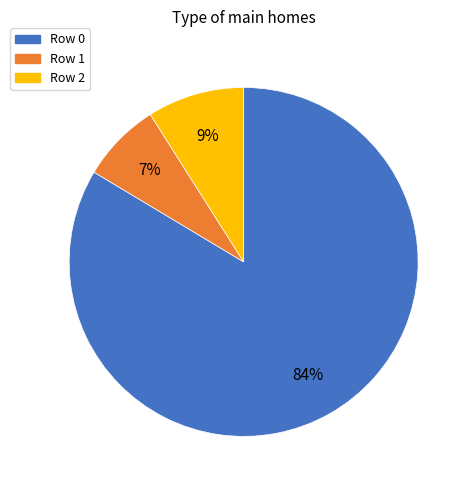

Does any single category account for the majority?

Yes